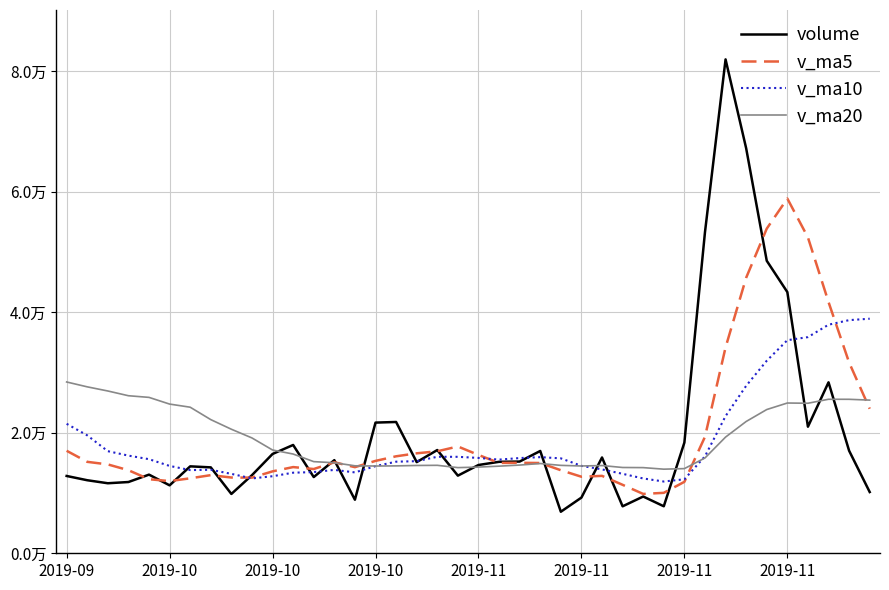

Where is the first local minimum for v_ma20?

2019-10